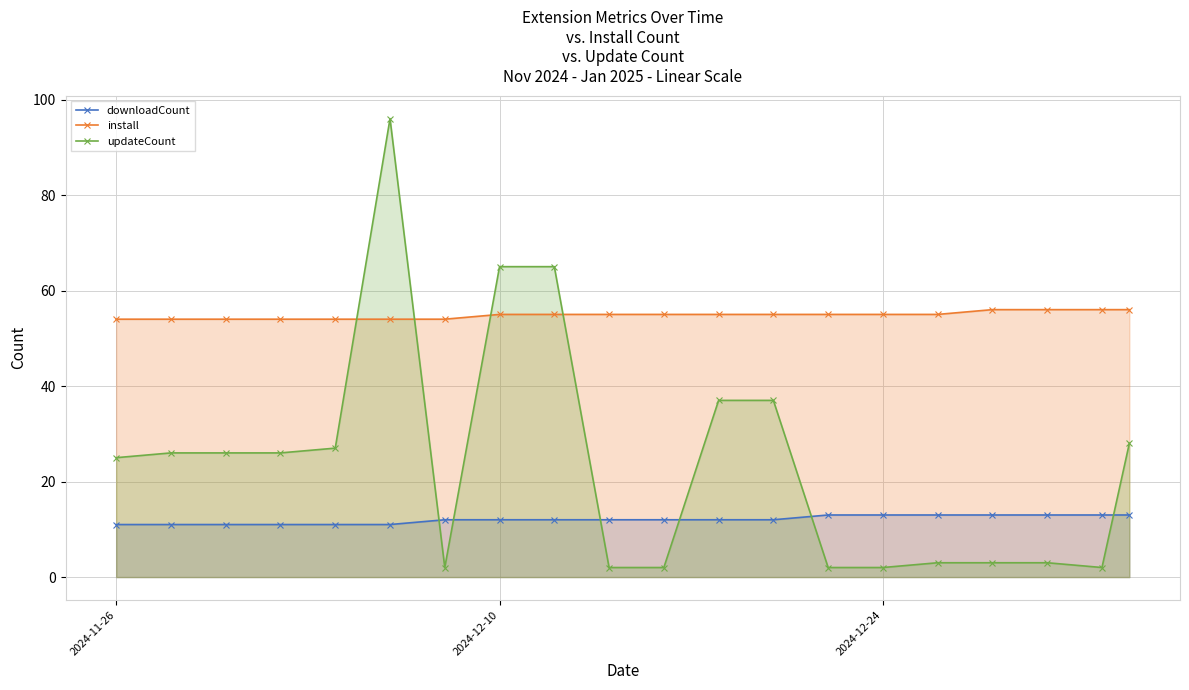

How many lines are shown in the chart?

3